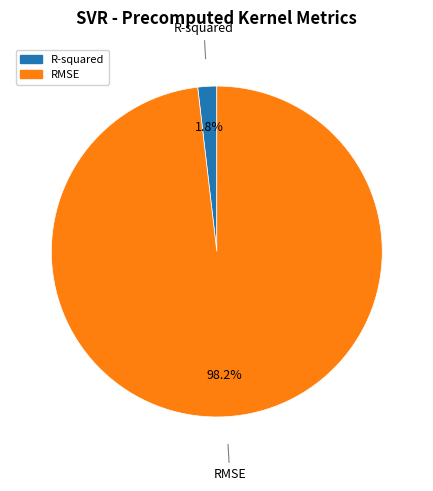

To the nearest percent, what is the difference between the R-squared and RMSE slice percentages?

96%